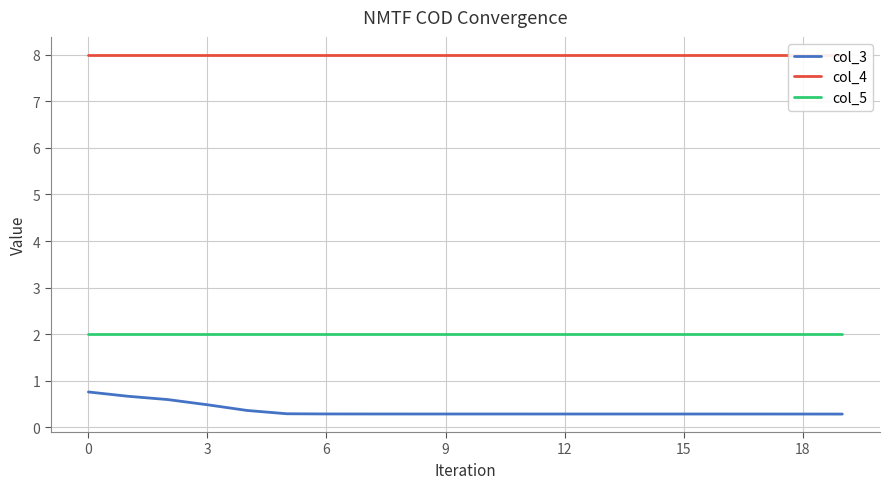

True or false: col_3 has more than 1 points higher than both neighbors.

False